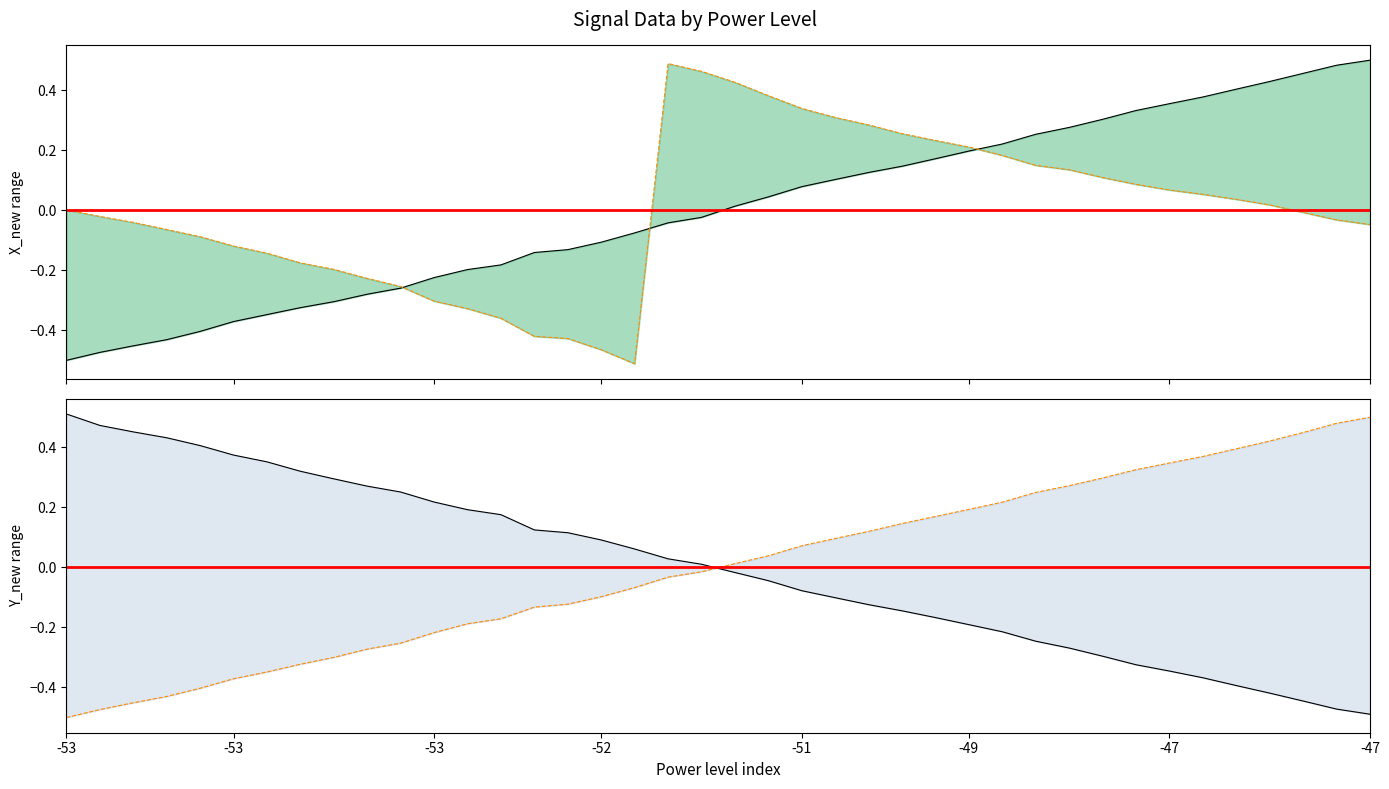

How many categories are shown in the chart?

40